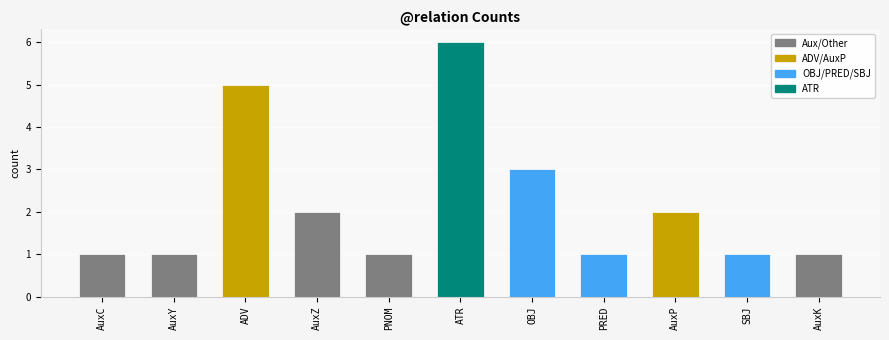

What is the difference between the maximum and minimum values?

5